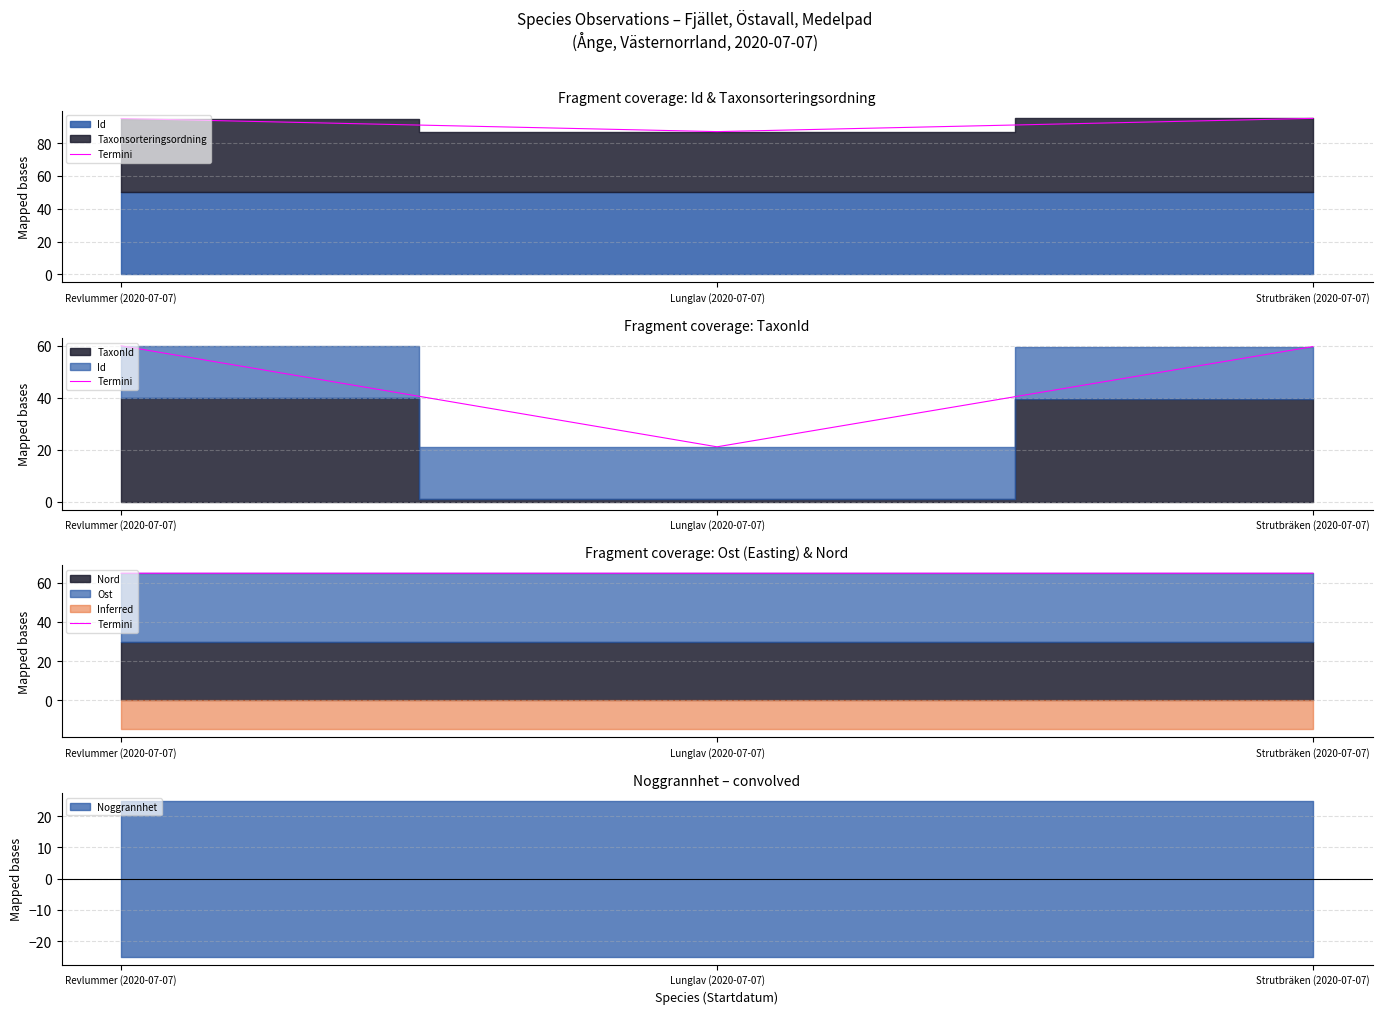

Count the number of categories in the chart.

3